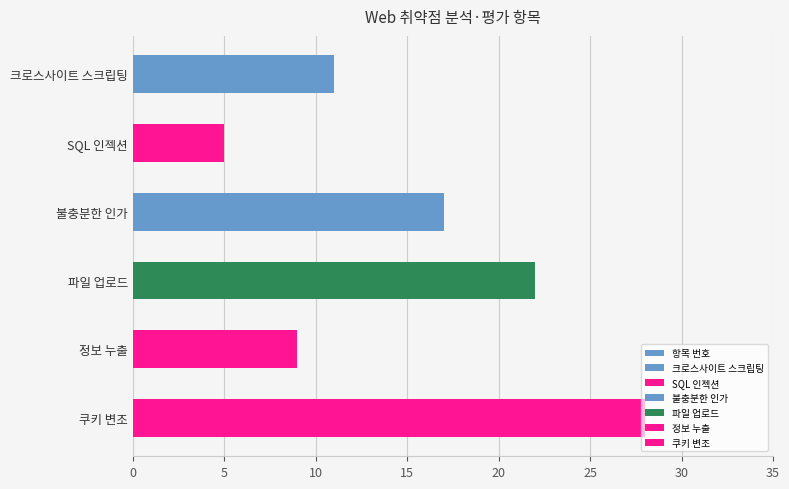

What is the sum of all values?

92